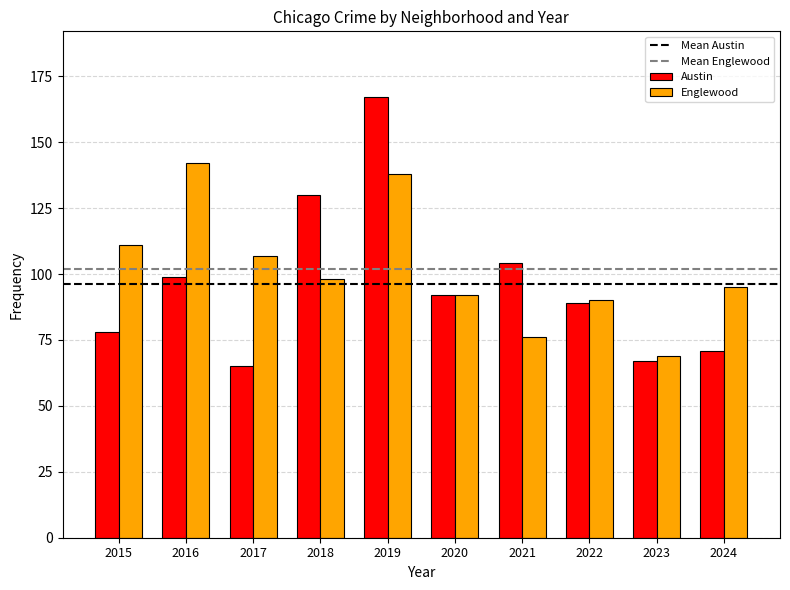

What is the difference between the highest and lowest values at 2017?

42